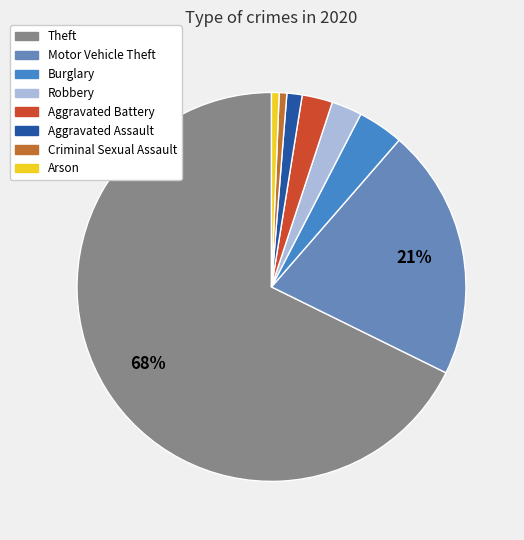

Which category has the smallest portion of the pie?

Arson